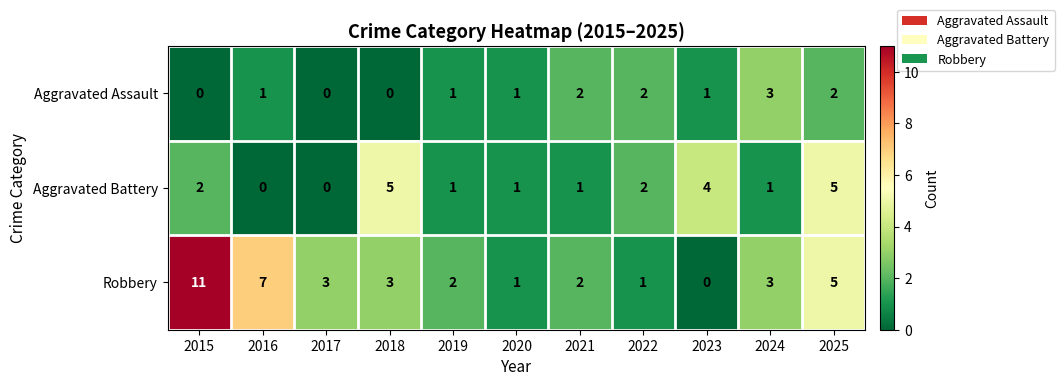

Between 2015 and 2017, which series saw the biggest shift?

Robbery